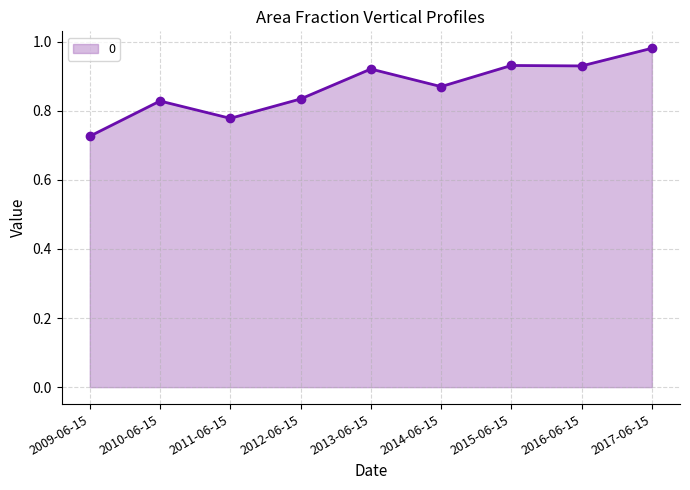

How many lines are shown in the chart?

1